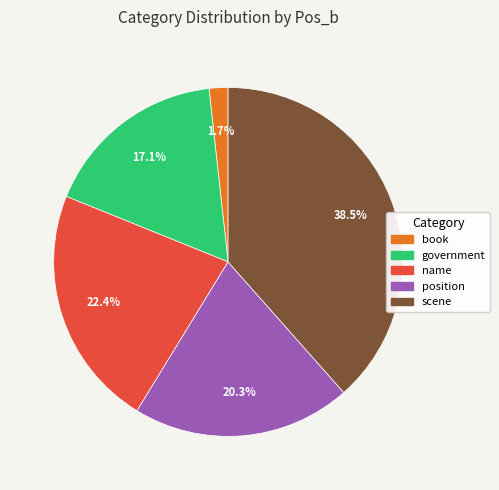

Does position account for over 50% of the chart?

No